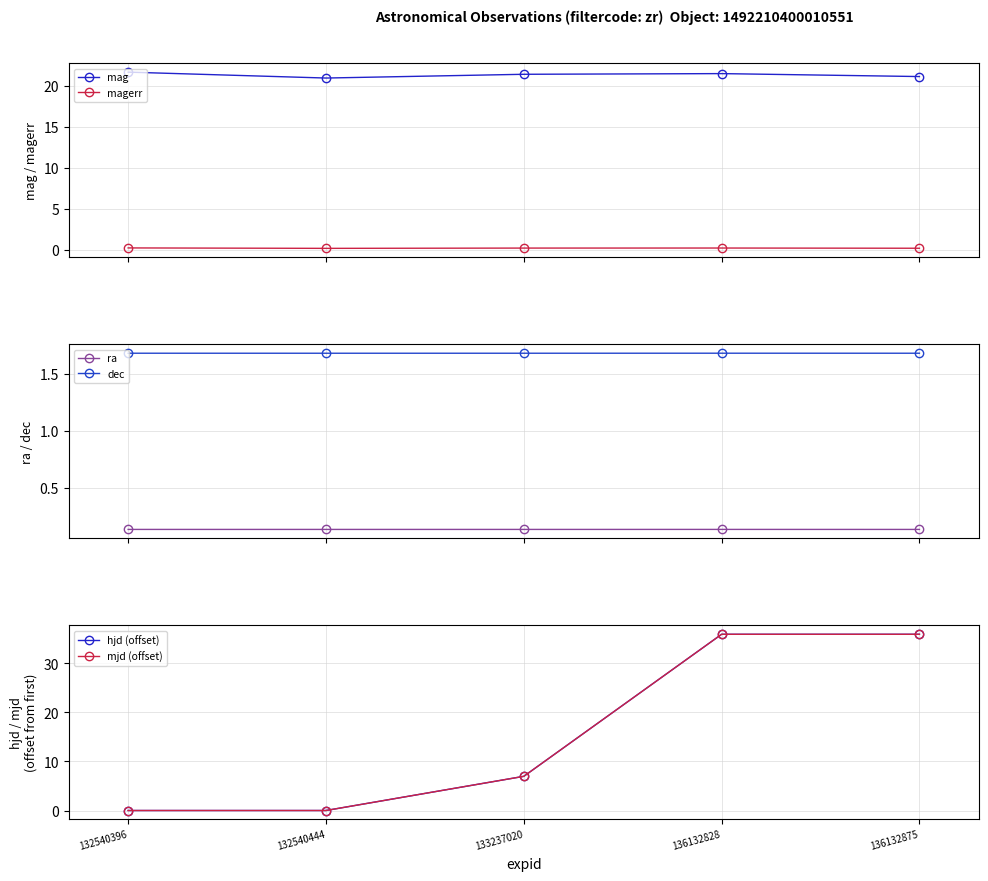

How many data points does each series have?

5